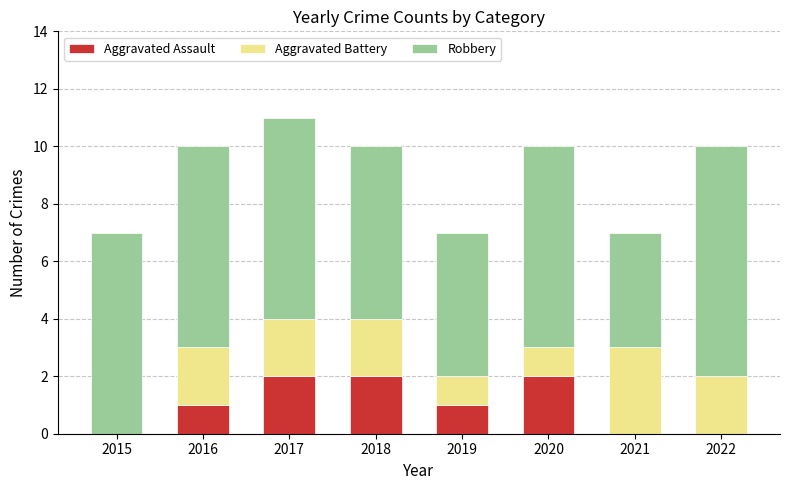

Reading right to left, transcribe the values for Aggravated Assault.

2022=0	2021=0	2020=2	2019=1	2018=2	2017=2	2016=1	2015=0